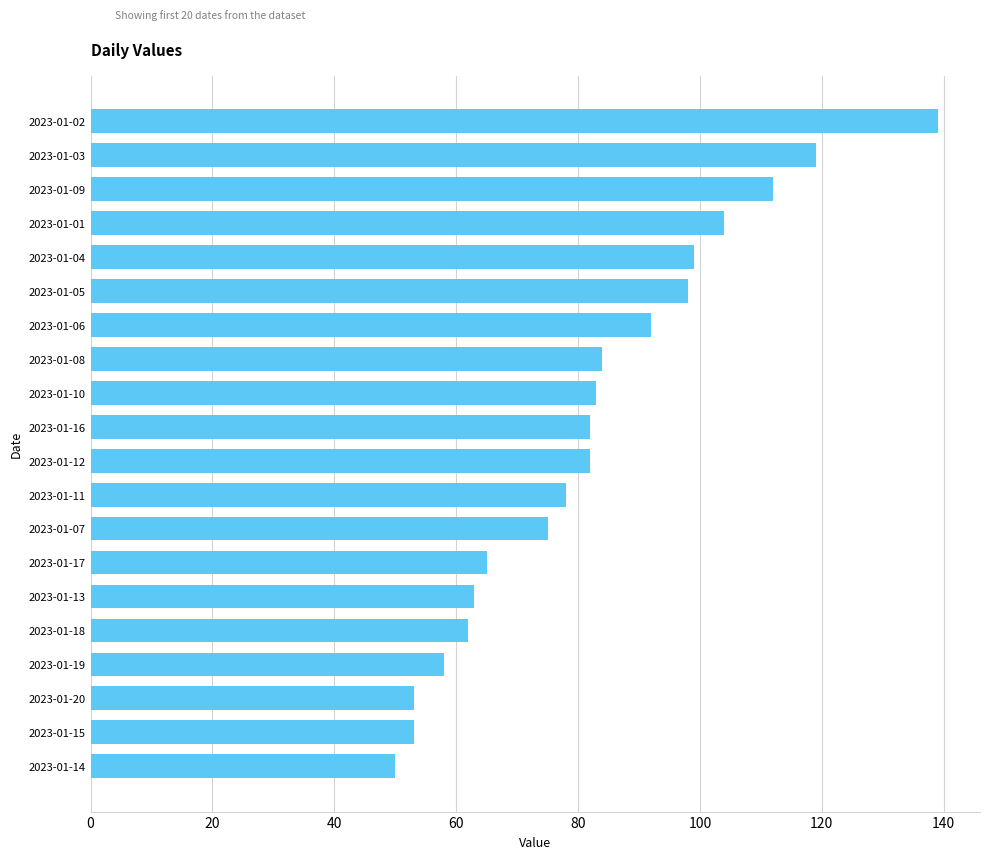

Reading bottom to top, what are all the values shown in this chart?

50	53	53	58	62	63	65	75	78	82	82	83	84	92	98	99	104	112	119	139